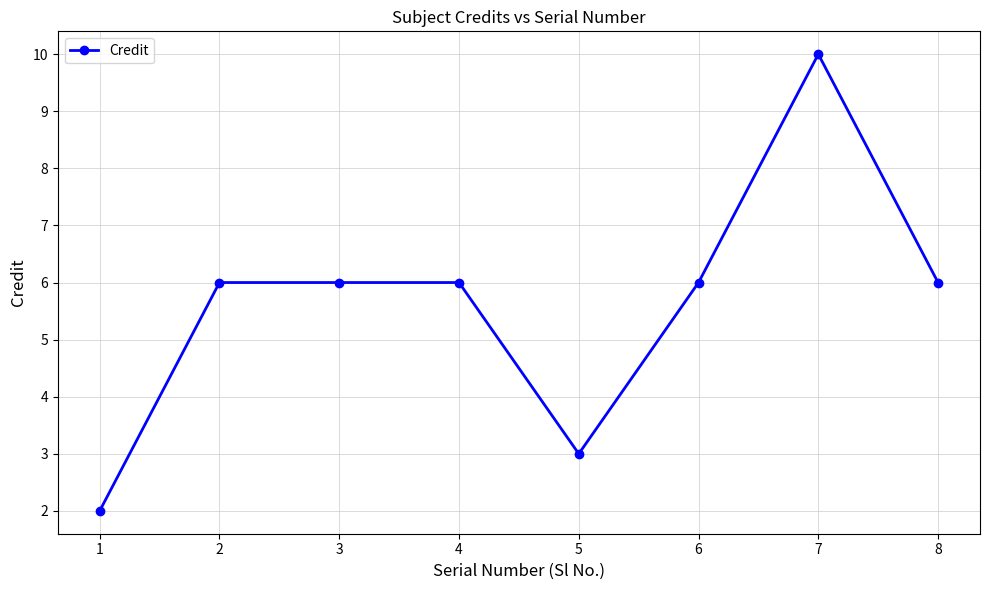

How many distinct data groups are displayed?

1